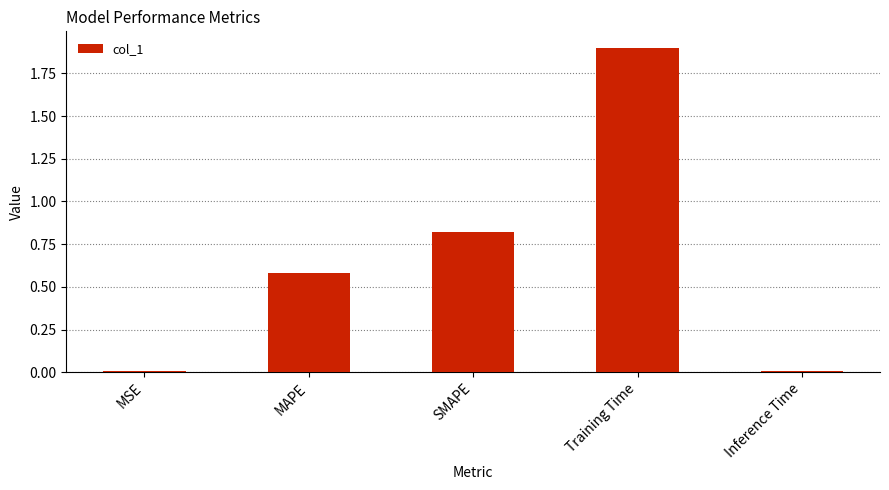

How many categories are shown in the chart?

5